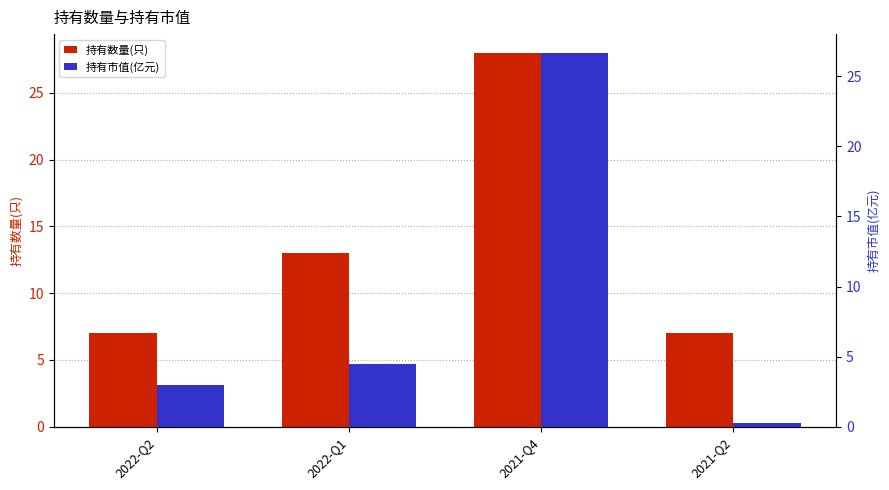

What is the label of the 2nd bar from the left?

2022-Q1